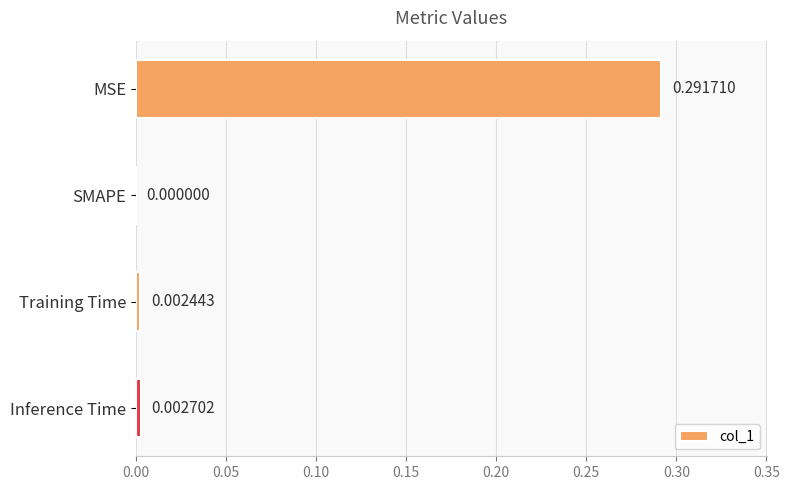

Are the bars horizontal?

Yes